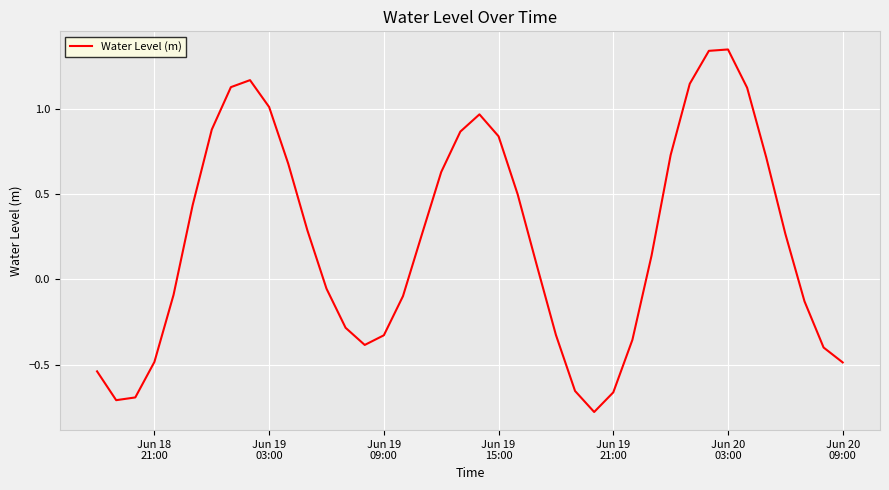

What is the minimum value shown in the chart?

-0.8